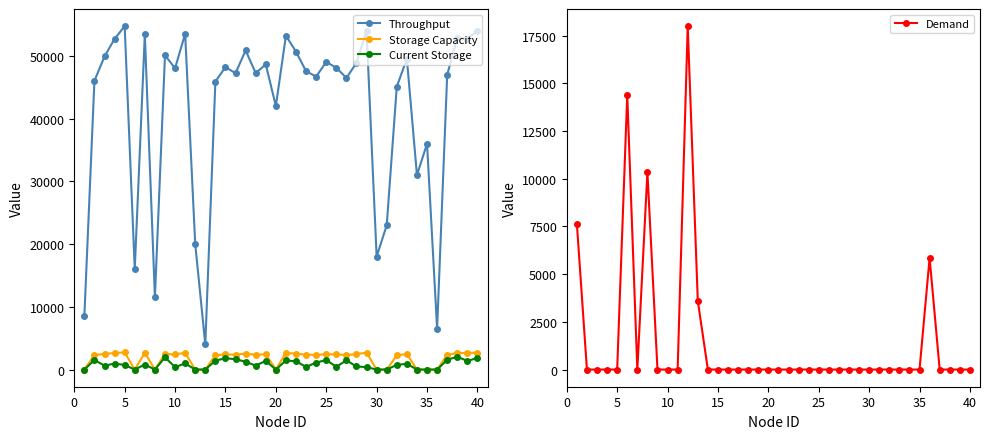

How many times do Demand and Storage Capacity cross each other?

8